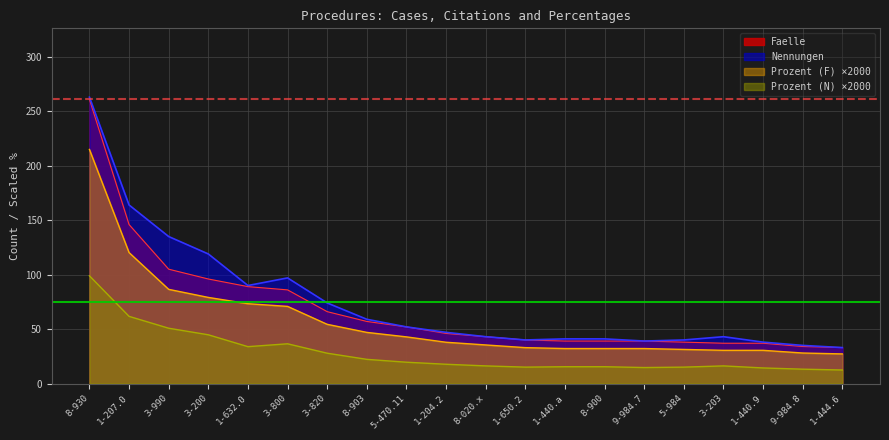

How many categories are shown in the chart?

20